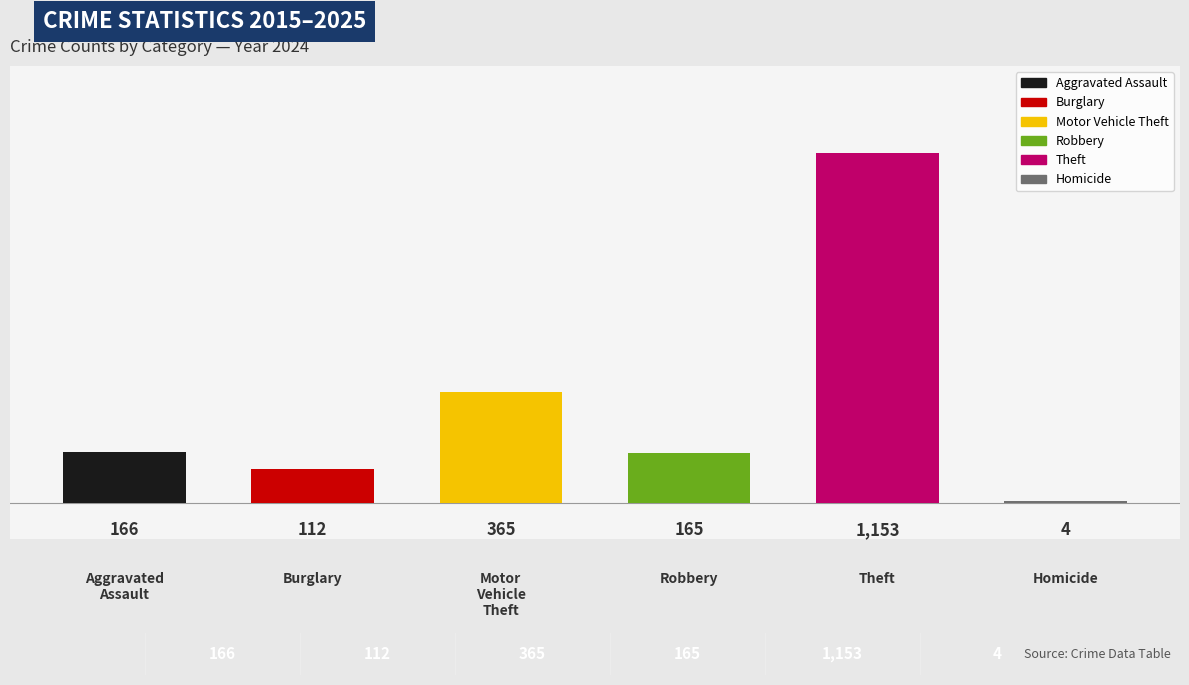

What are all the series names shown in the legend?

Aggravated Assault, Burglary, Motor Vehicle Theft, Robbery, Theft, Homicide